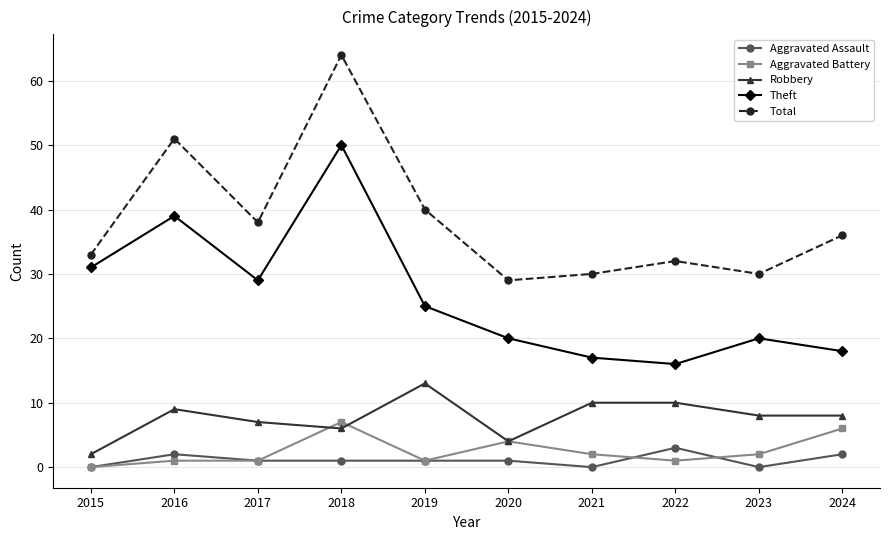

What is the total value across all series at 2023?

60